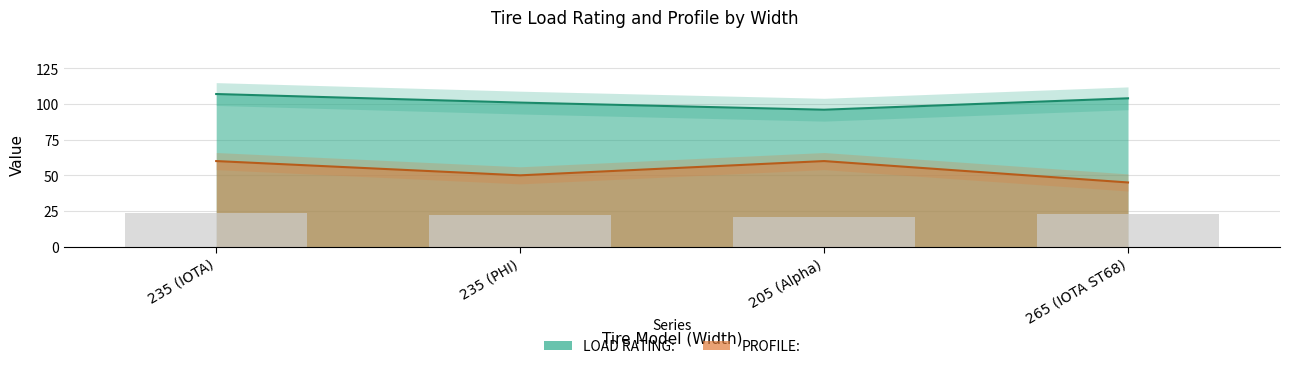

List the labels in order of LOAD RATING: value, largest first.

235 (IOTA), 265 (IOTA ST68), 235 (PHI), 205 (Alpha)